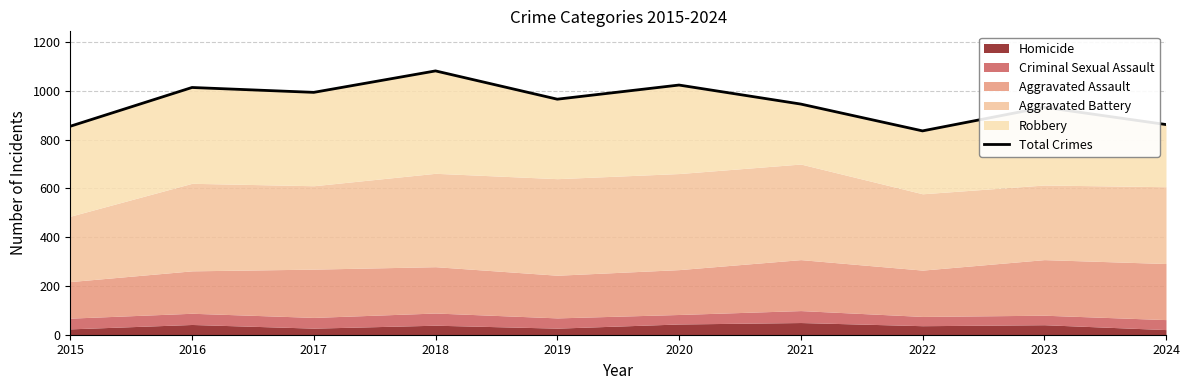

The value at 2018 is 1082. True or false?

True